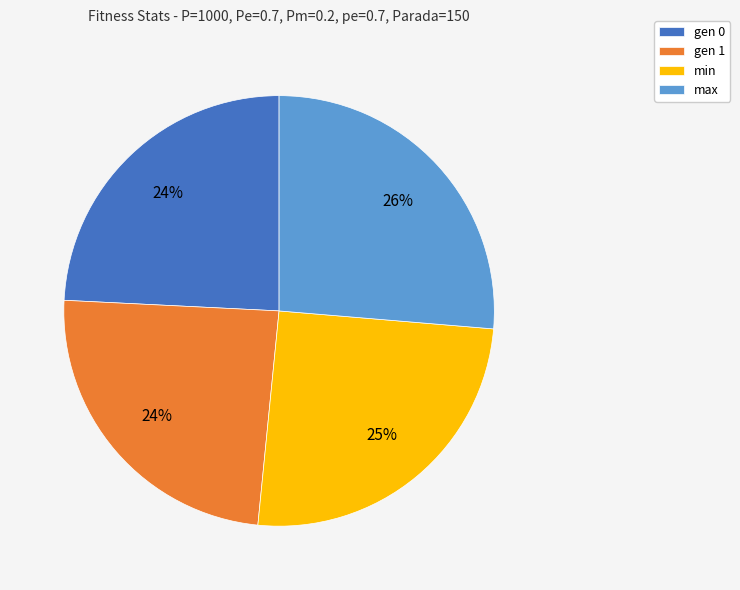

True or false: gen 1 accounts for 16% of the total.

False